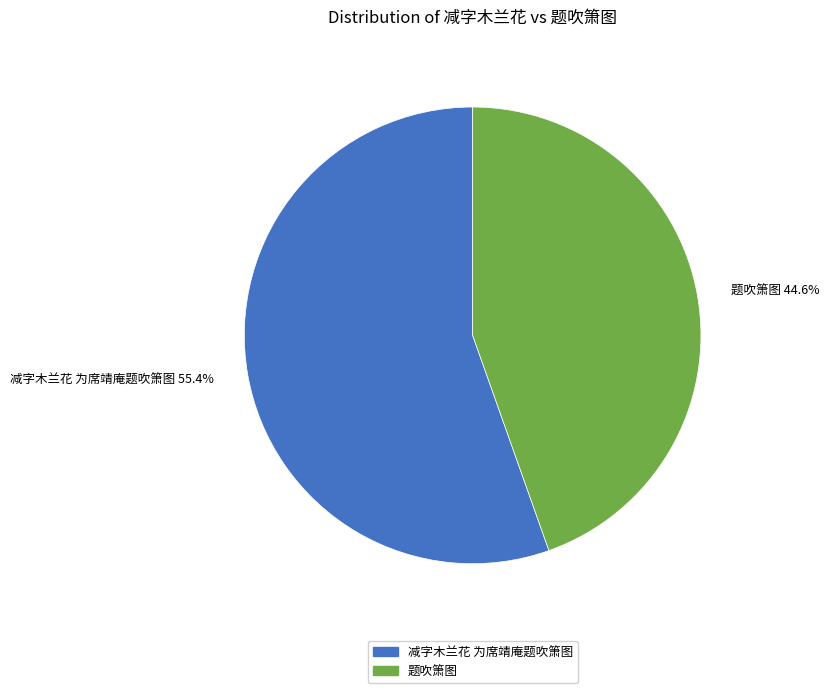

Which has a higher value, 题吹箫图 or 减字木兰花 为席靖庵题吹箫图?

减字木兰花 为席靖庵题吹箫图